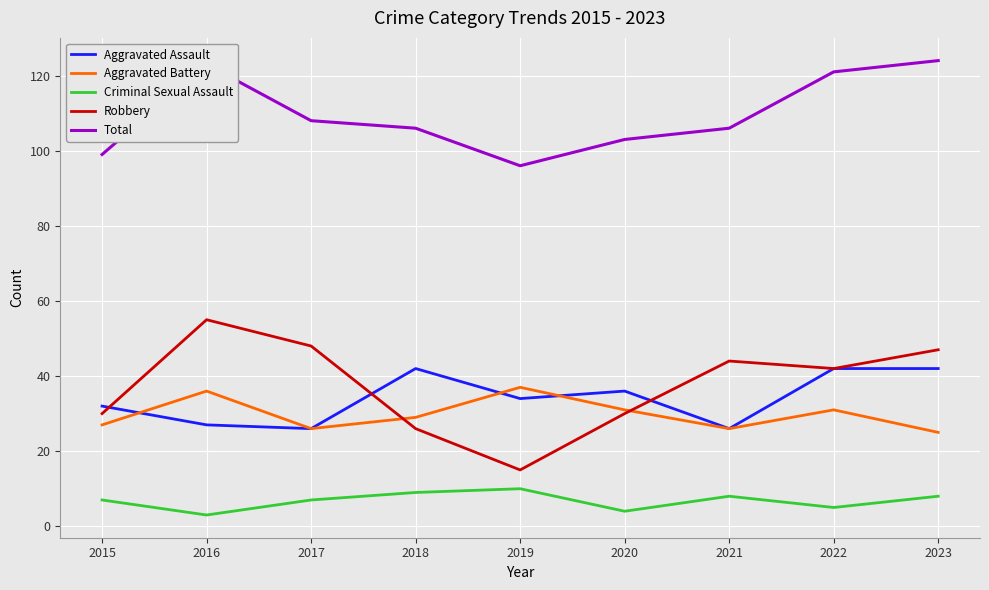

How many lines are shown in the chart?

5